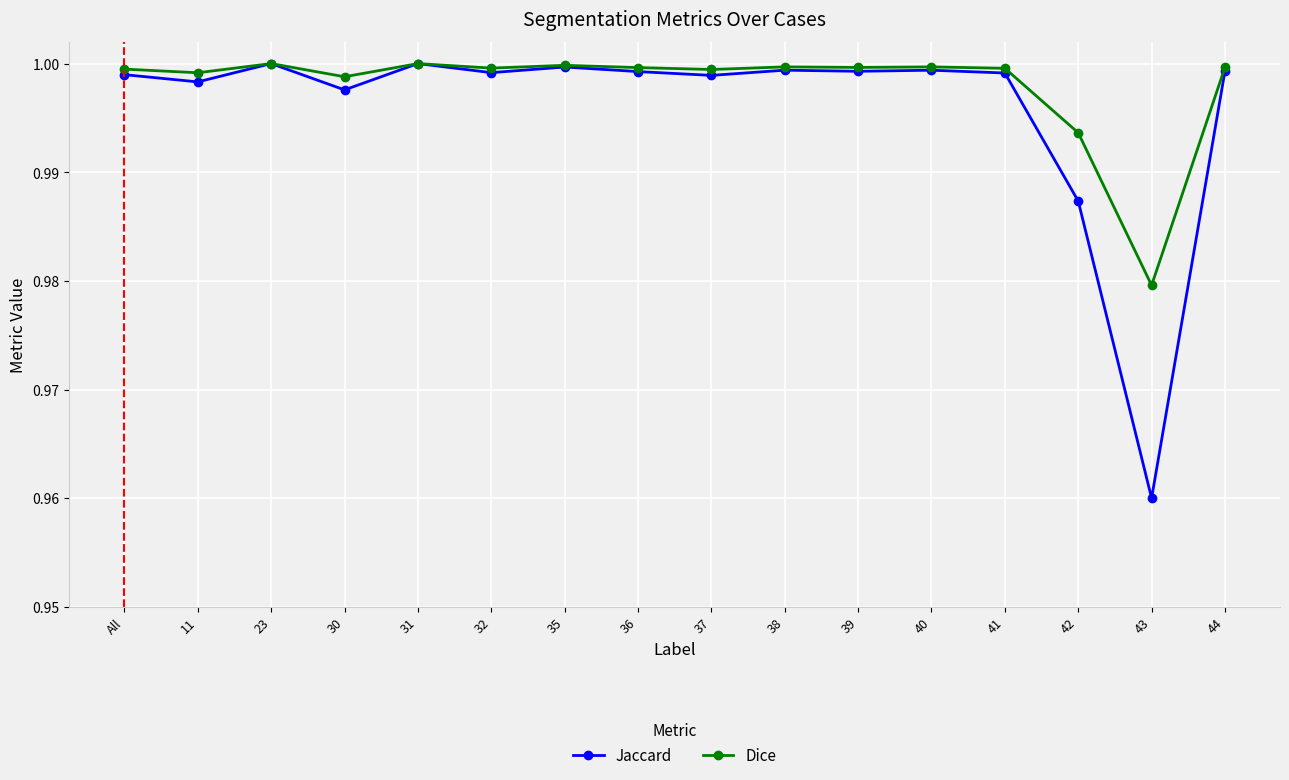

Which series has the widest spread of values?

Jaccard